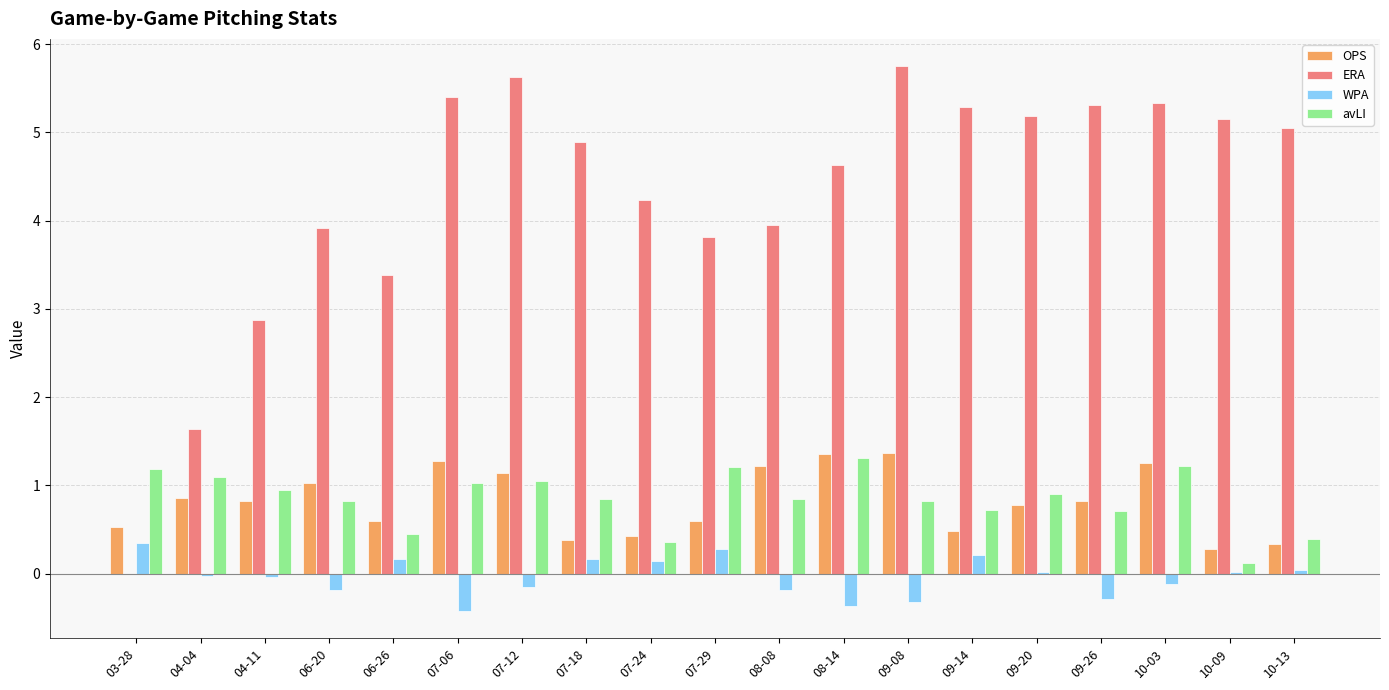

What is the difference between the OPS values at 07-12 and 07-29?

0.5